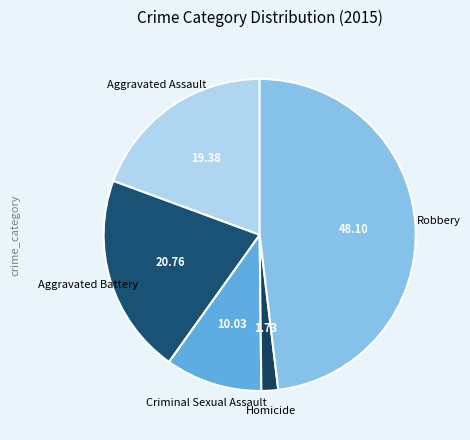

Is the sum of Aggravated Assault and Aggravated Battery greater than half?

No